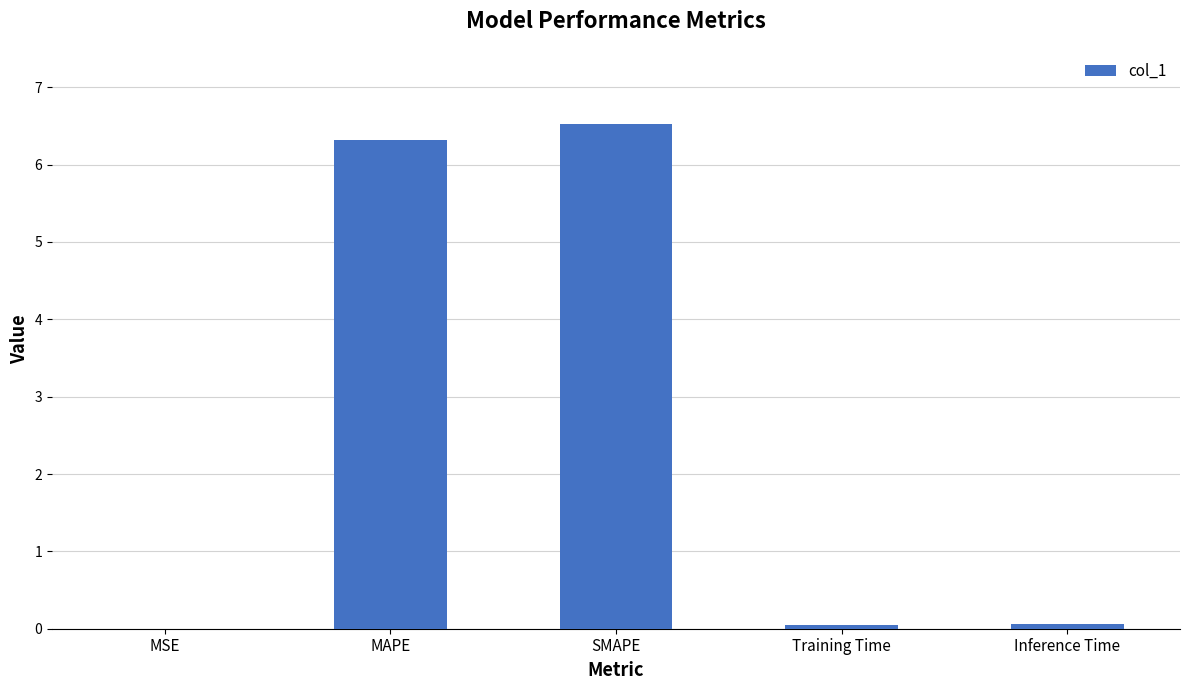

True or false: the data shows 6.3 at MAPE.

True